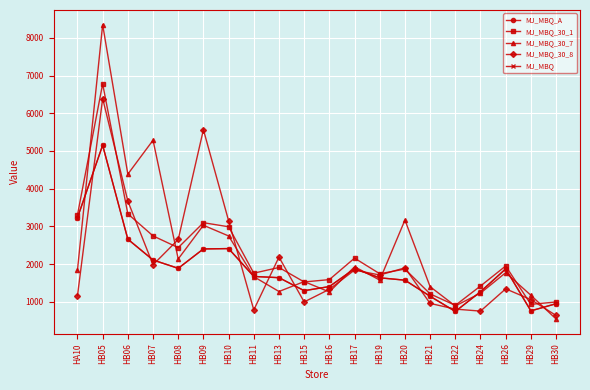

True or false: MJ_MBQ_30_8 and MJ_MBQ intersect in this chart.

True